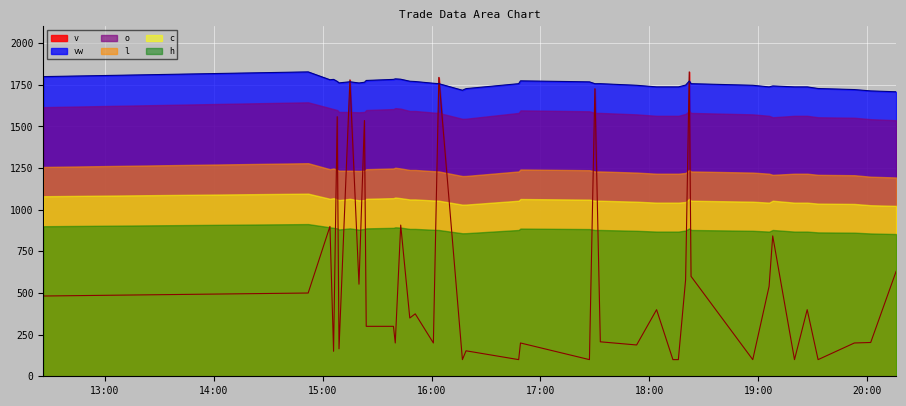

At which label does vw reach its peak?

2023-11-27 14:52:00